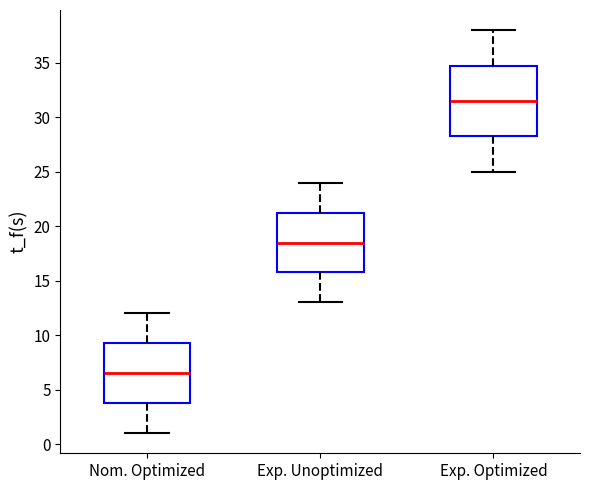

Where does the upper whisker of the box for Nom. Optimized end on the y-axis? The values are not printed on the chart, so give them approximately, as read against the axis.

12.0